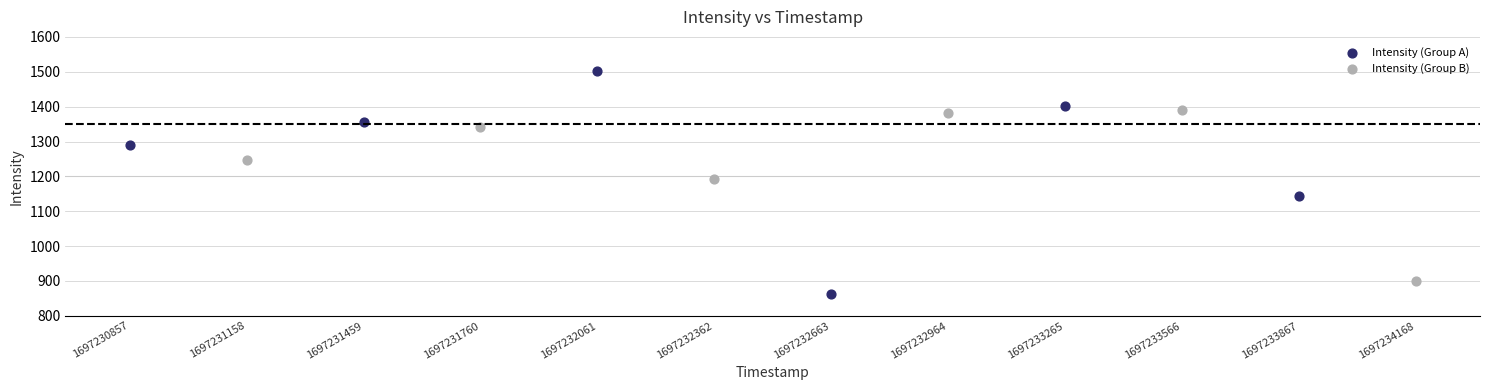

Which series contains the highest Y value?

Intensity (Group A)